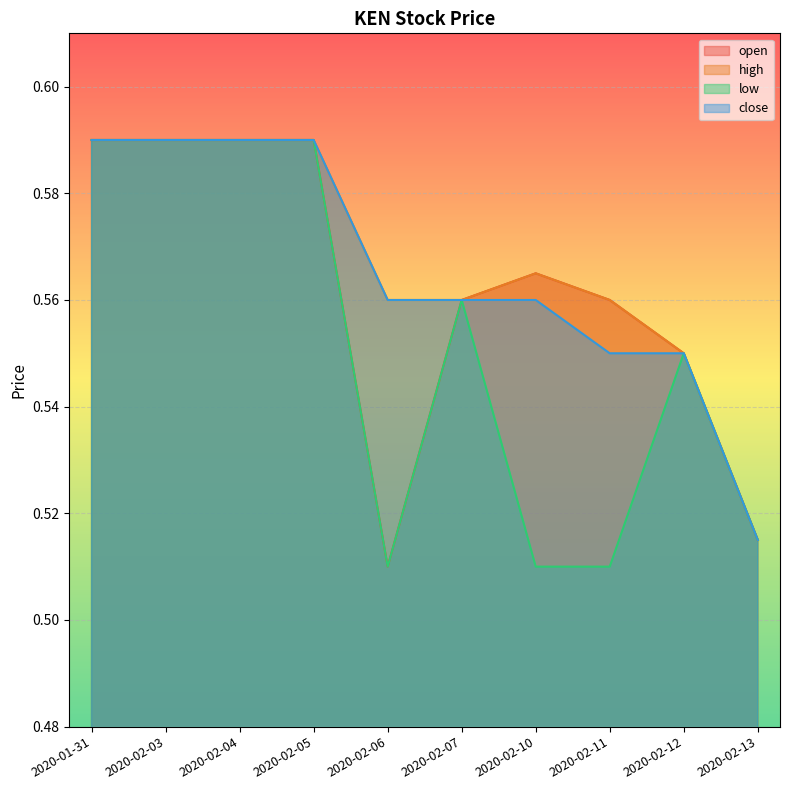

Where is close nearest to the value 0?

2020-02-13